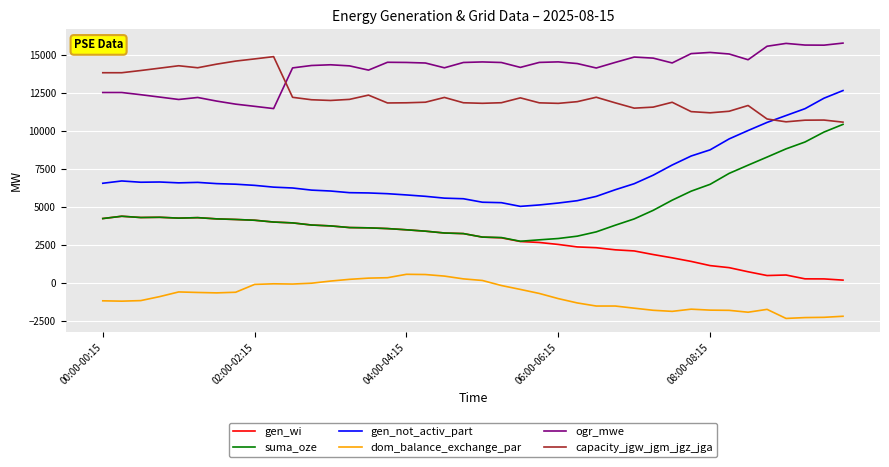

Which series has the largest total across all categories?

ogr_mwe